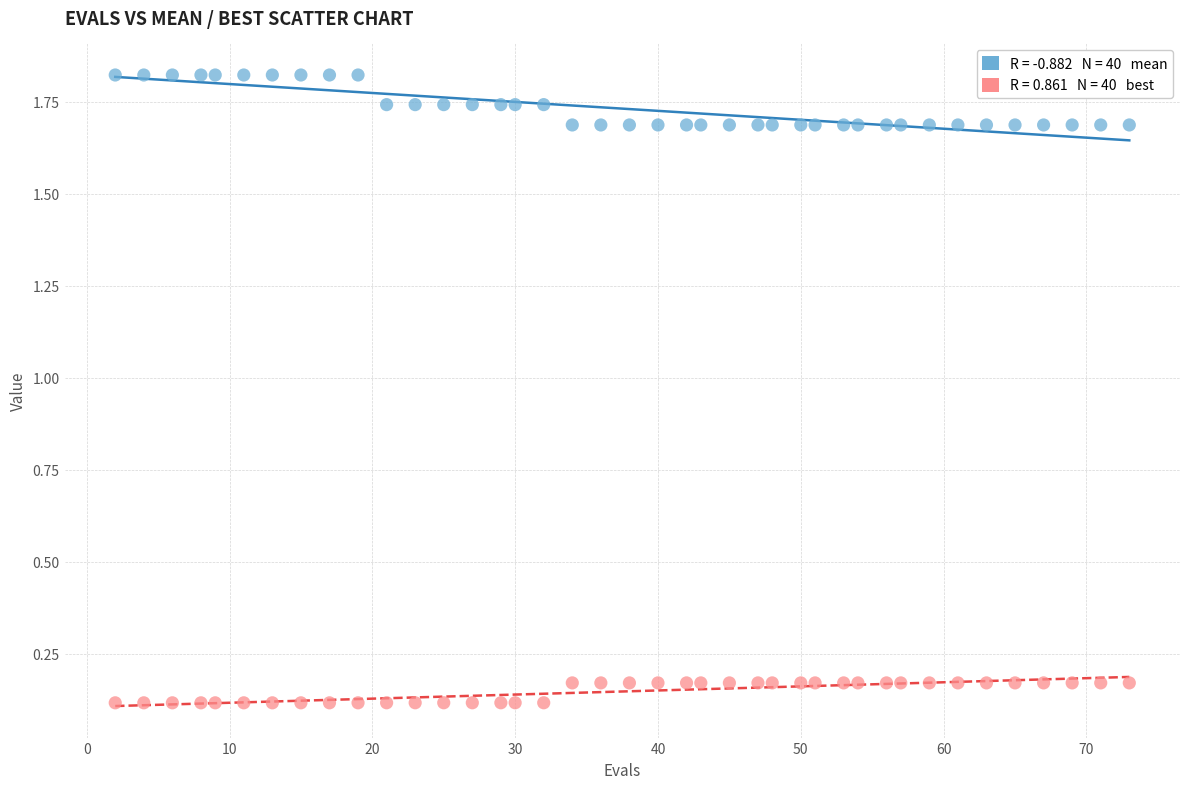

Across all data points, what is the range of X values (max minus min)?

71.0